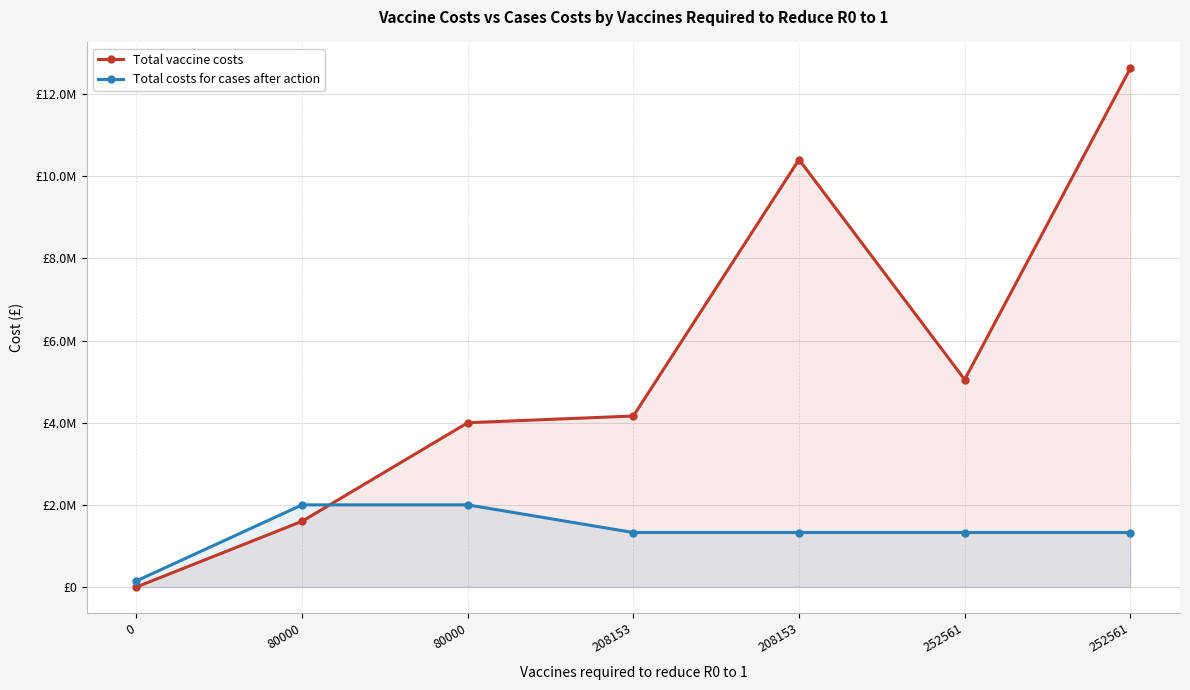

The value of Total vaccine costs at 252561 is 6643432. True or false?

False